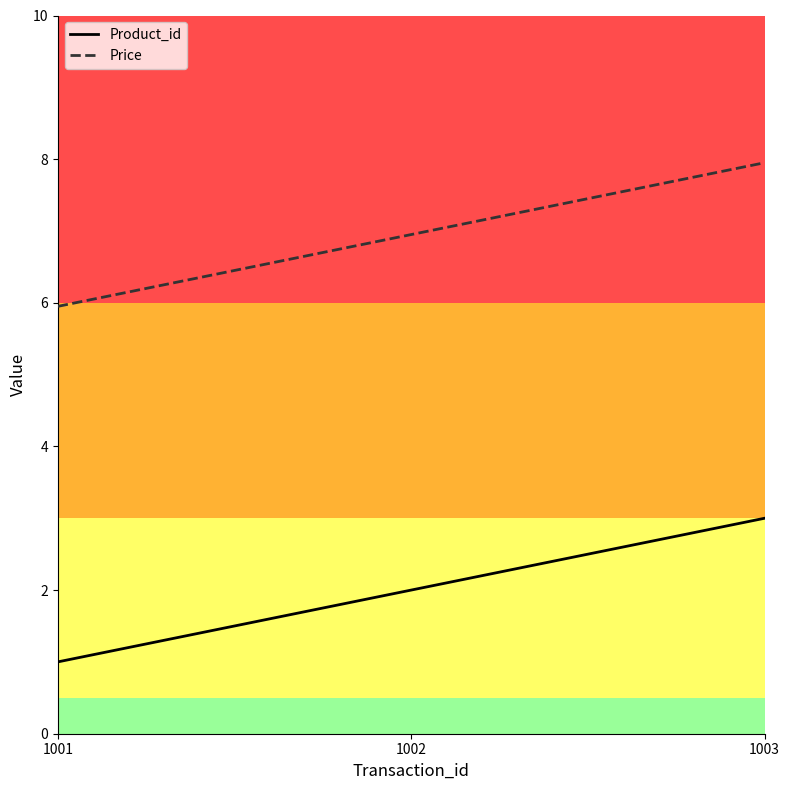

Is the value of Price at 1001 greater than the value of Product_id at 1002?

Yes